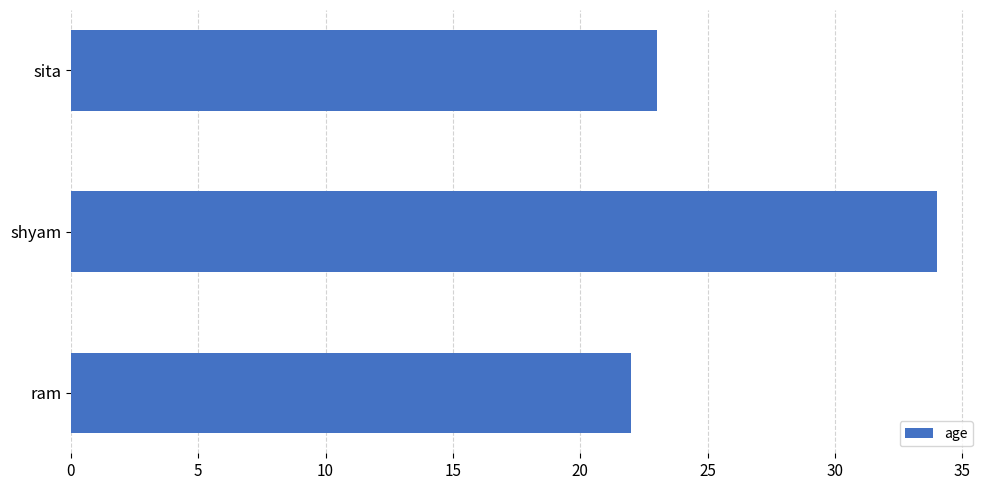

What is the minimum value shown in the chart?

22